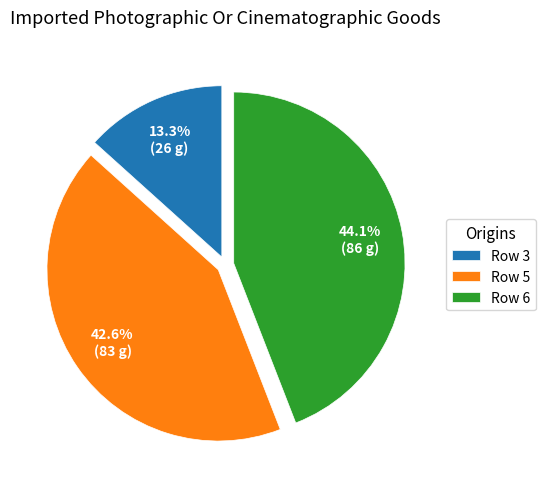

Is Row 6 the majority of the pie?

No